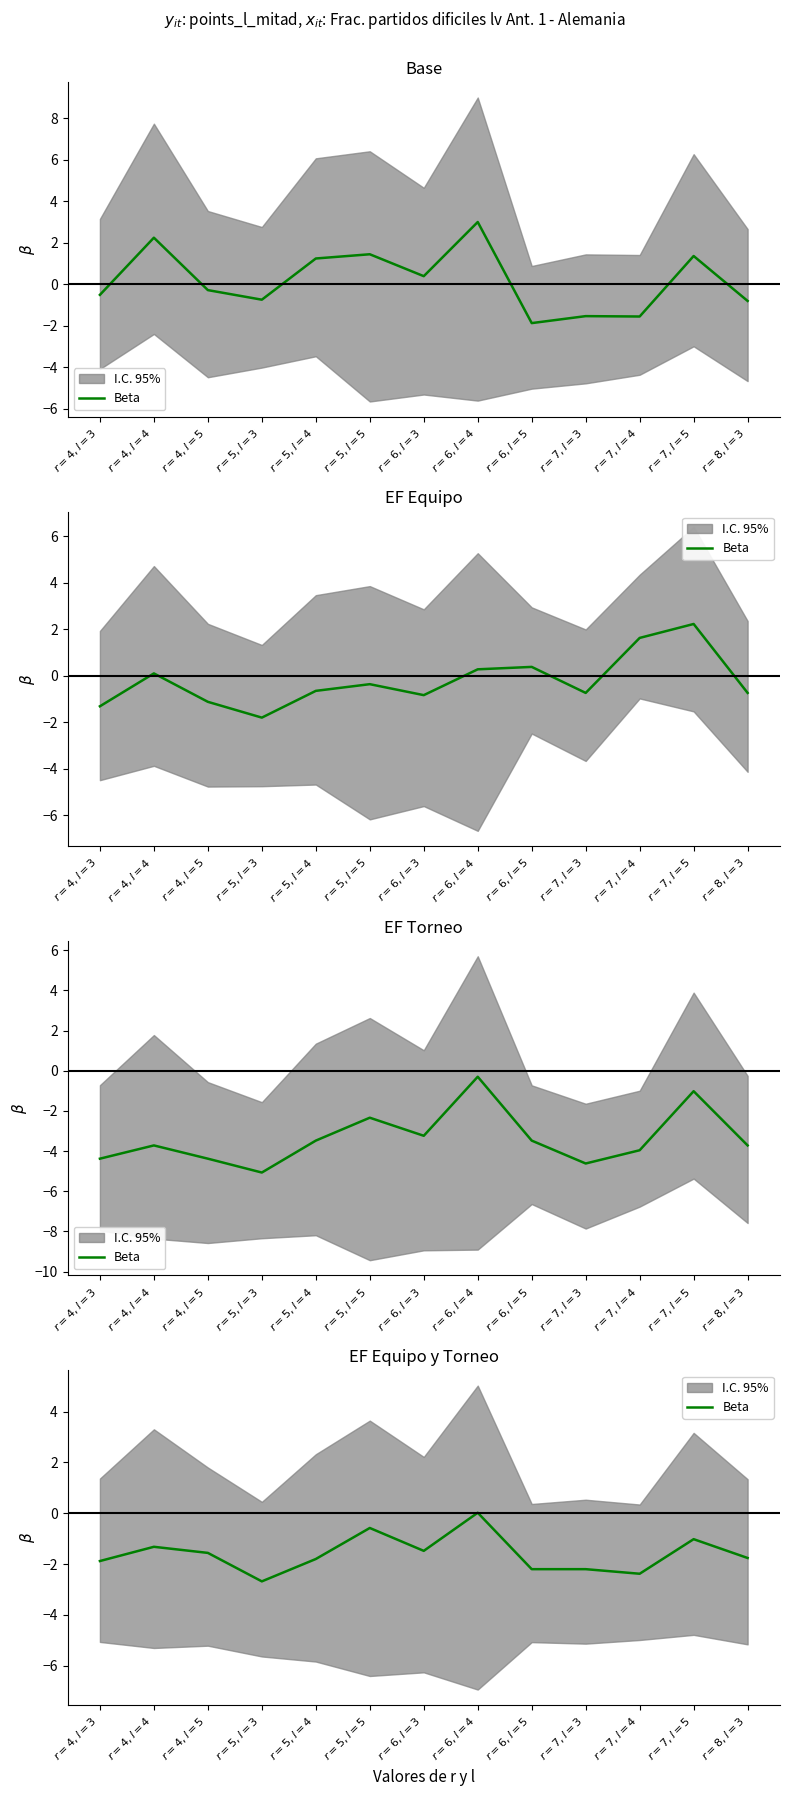

How many categories are shown in the chart?

13